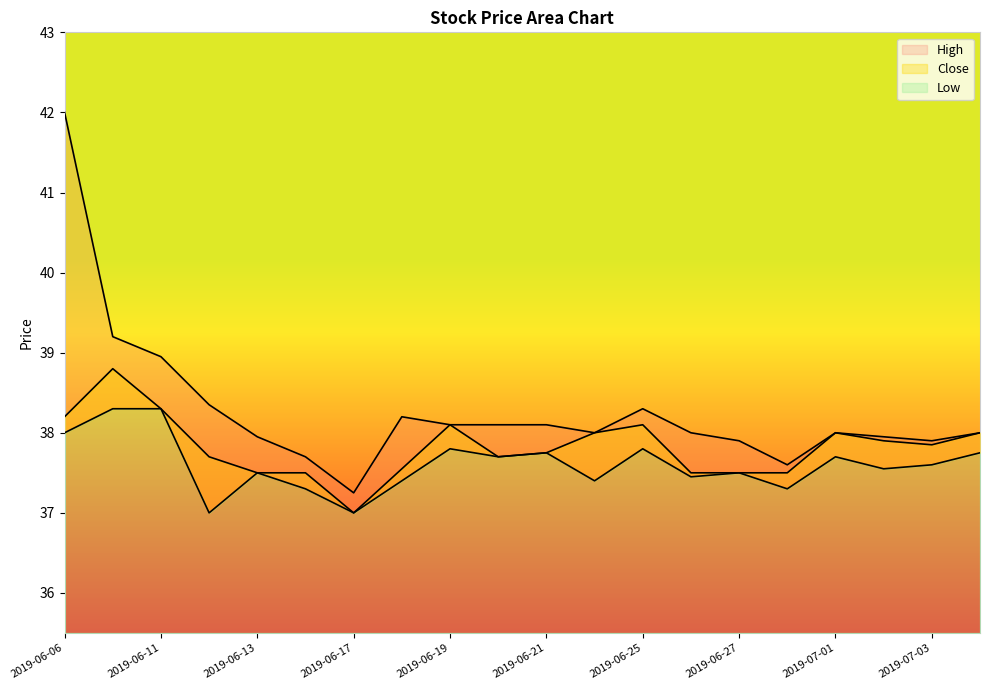

Which series has the largest total across all categories?

High